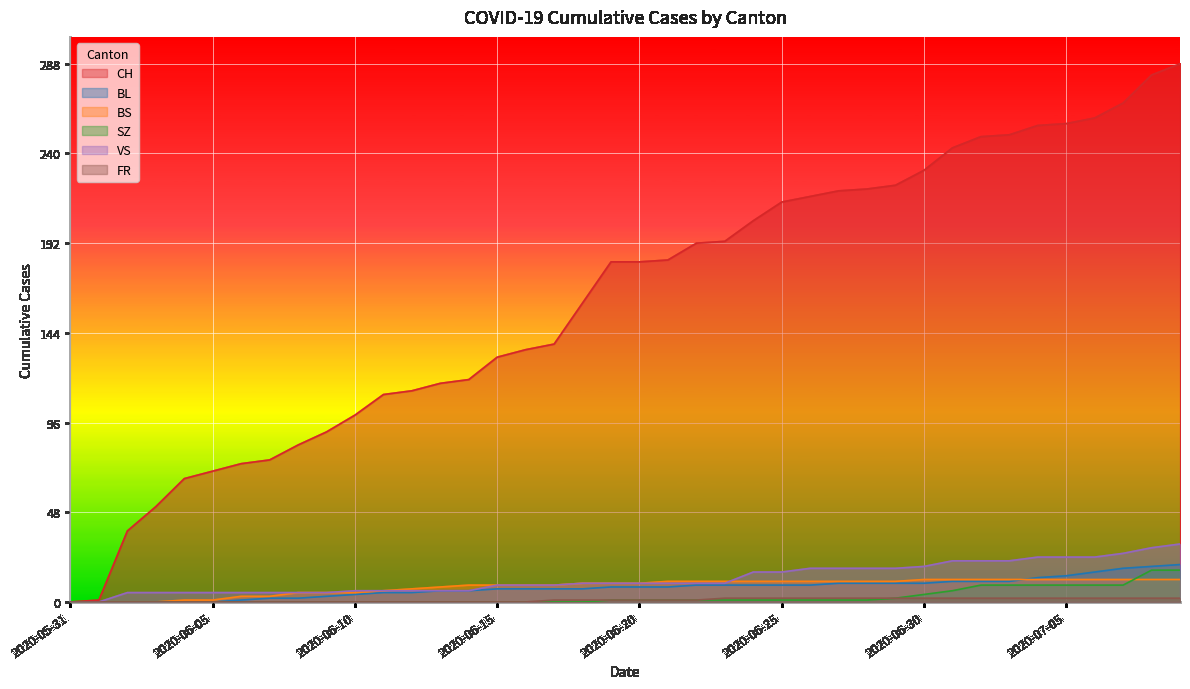

At which category does the chart reach its minimum across all series?

2020-05-31